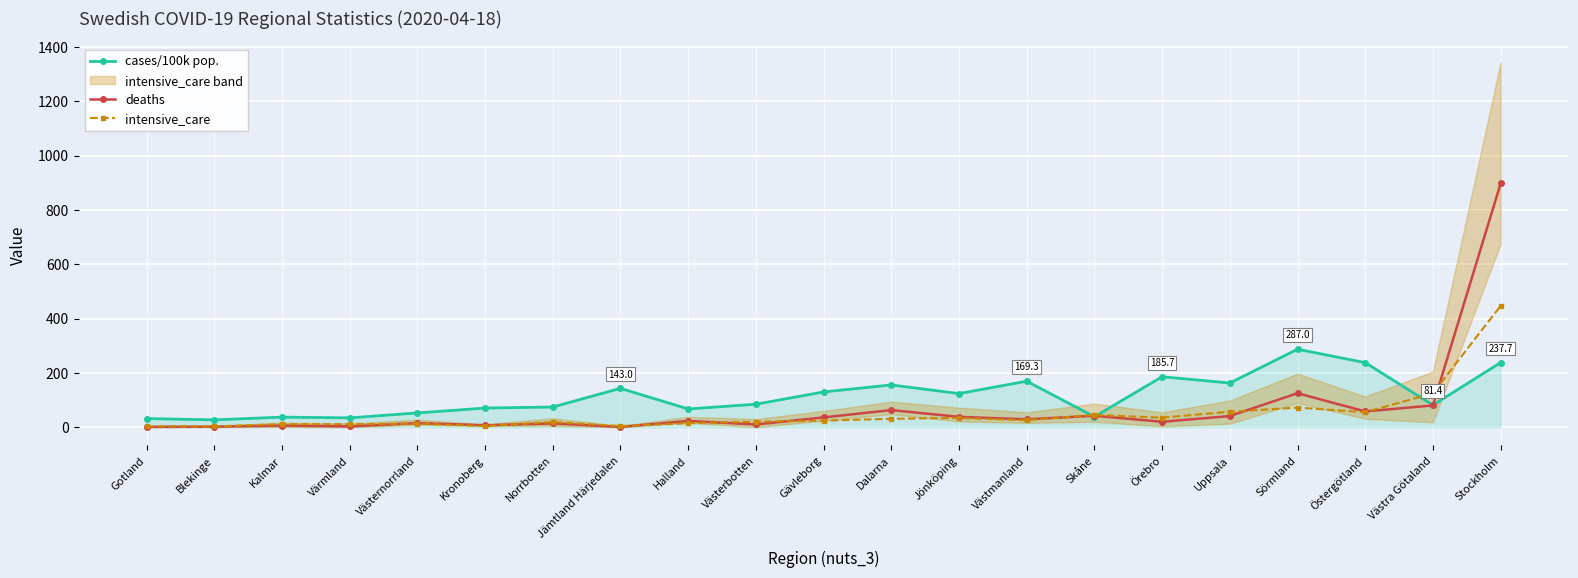

The value of deaths at Västernorrland is 24.7. True or false?

False